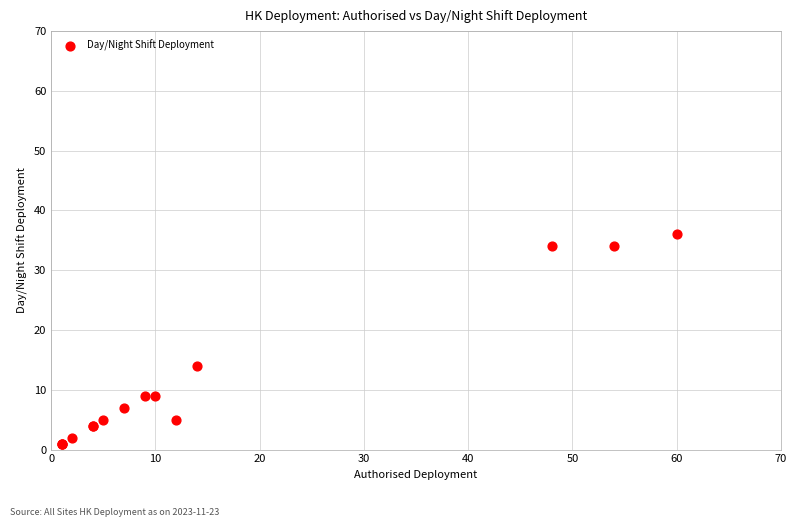

What Y value in the scatter plot is closest to 18?

14